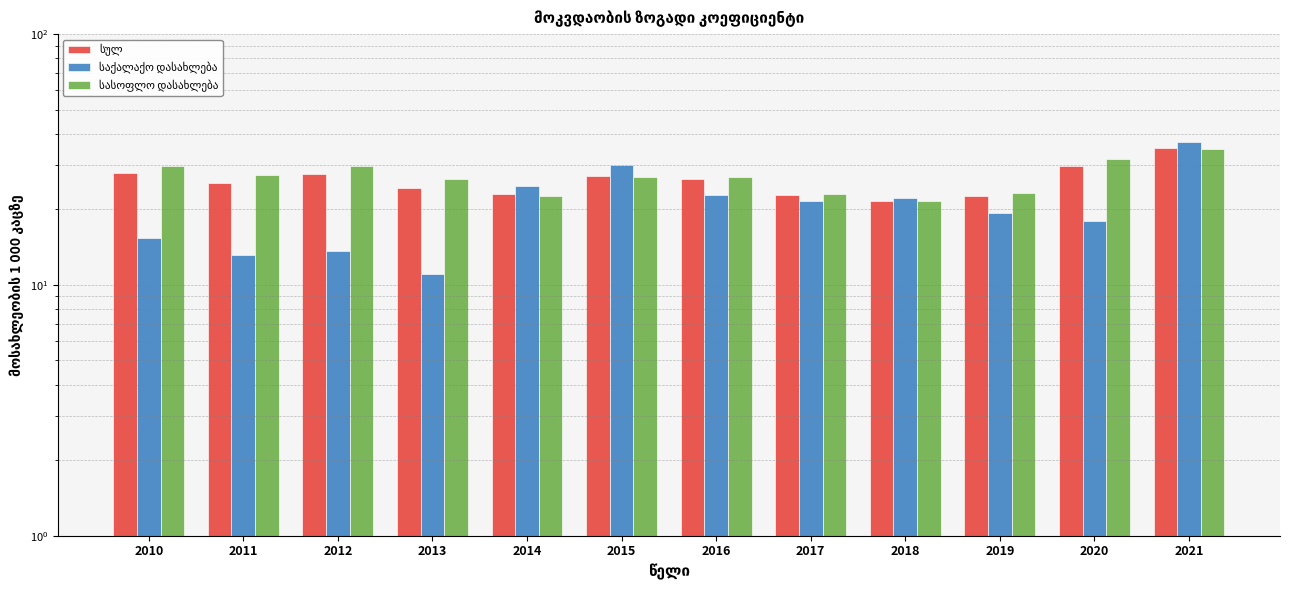

The value of სულ at 2011 is 5.6. True or false?

False